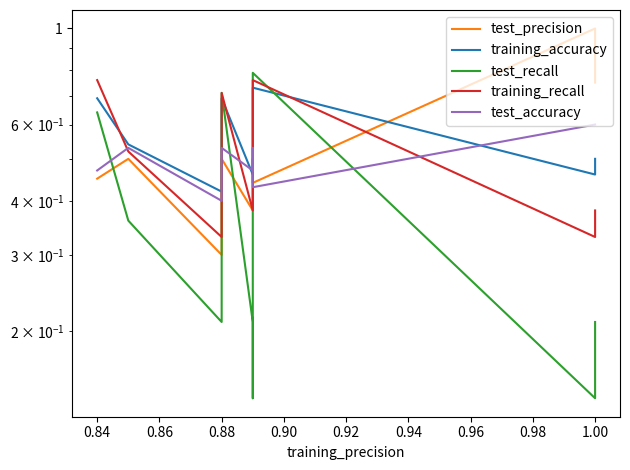

Is this an area chart (filled region under the line)?

No